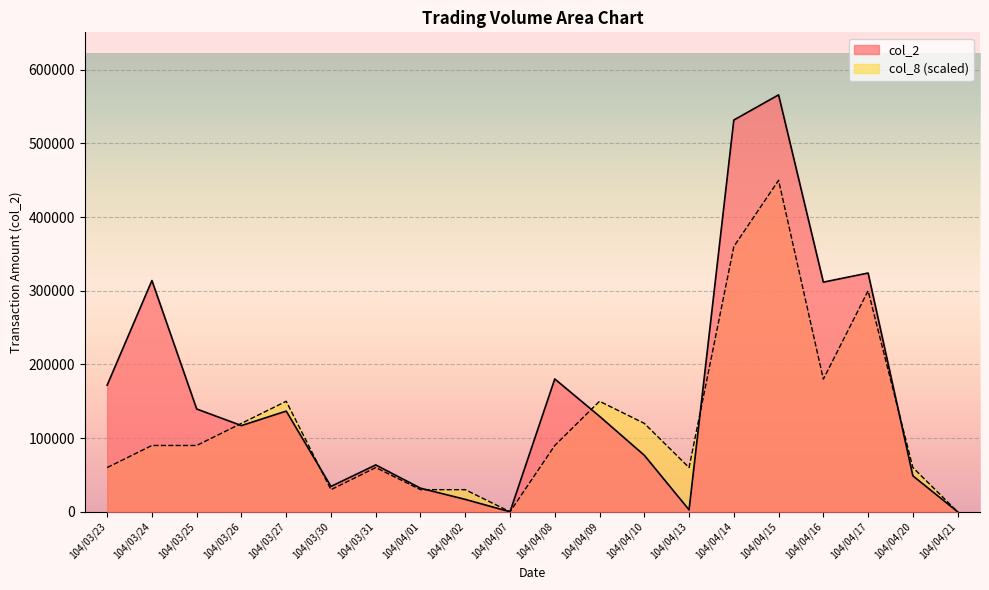

Is the value of col_8 at 104/03/24 greater than the value of col_2 at 104/04/21?

Yes